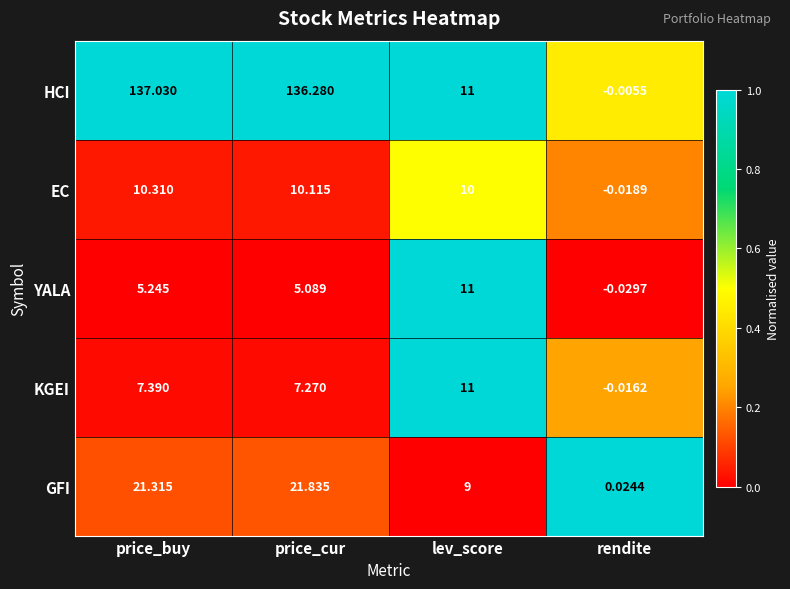

Which series has the largest range (max minus min)?

HCI